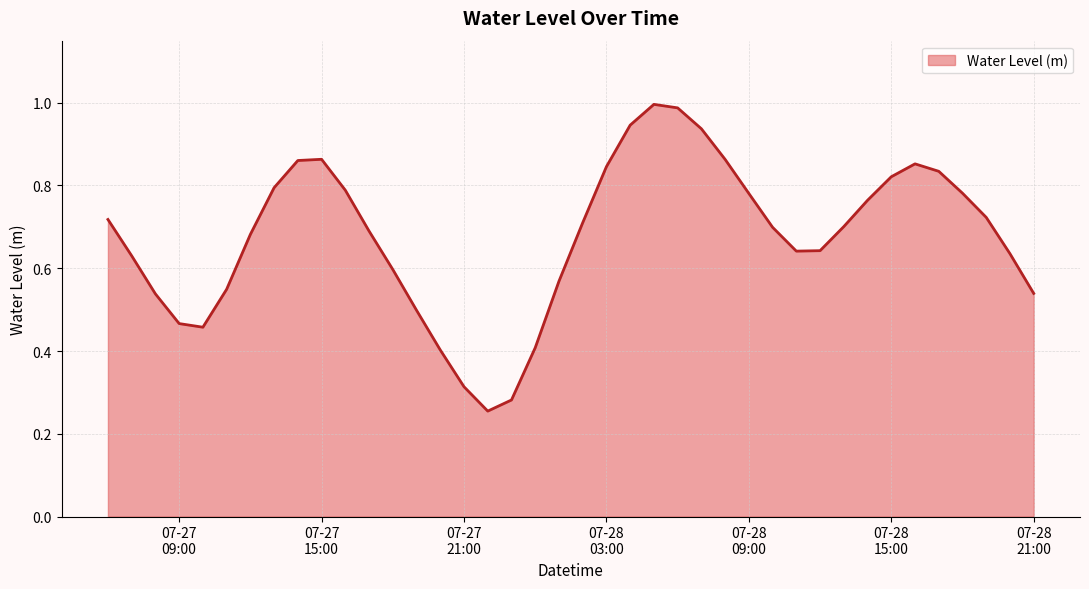

What is the greatest value displayed?

1.0